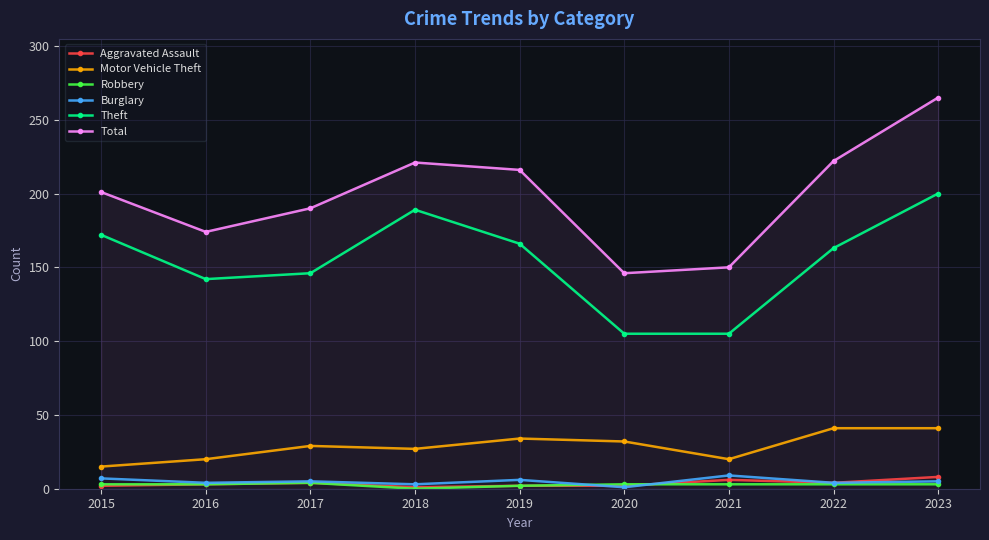

The Burglary series shows 5 at 2023. True or false?

True